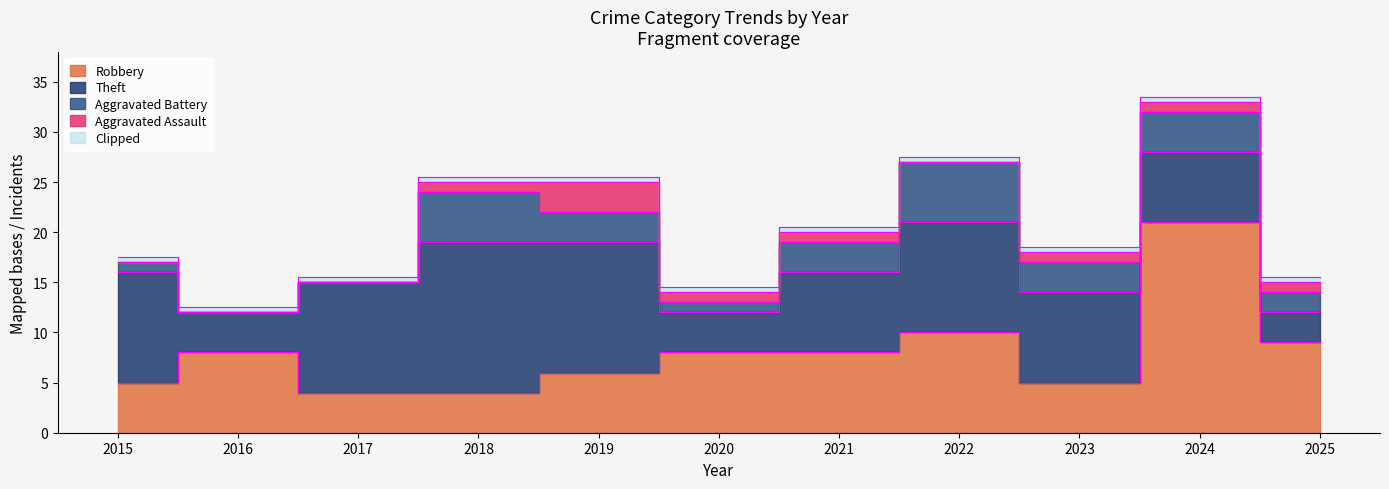

Read the Robbery value at 2017, to the nearest 5.

5